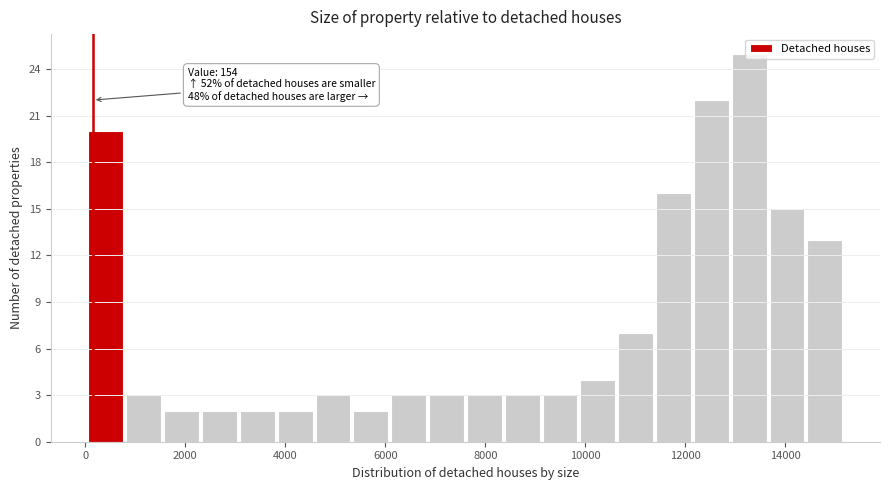

Read against the x-axis, roughly where is the centre of the tallest bar?

13200